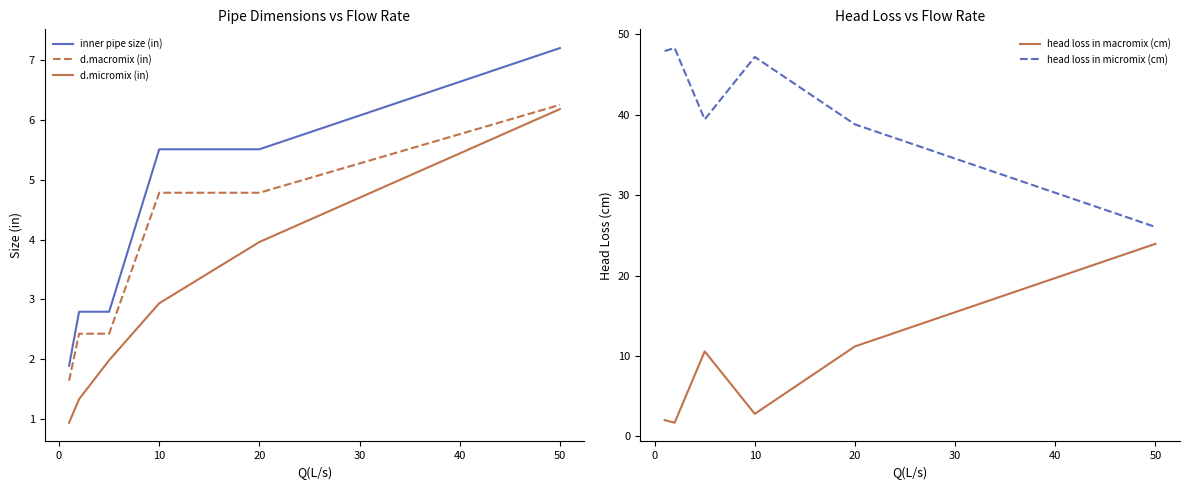

True or false: inner pipe size (in) and d.macromix (in) intersect in this chart.

False